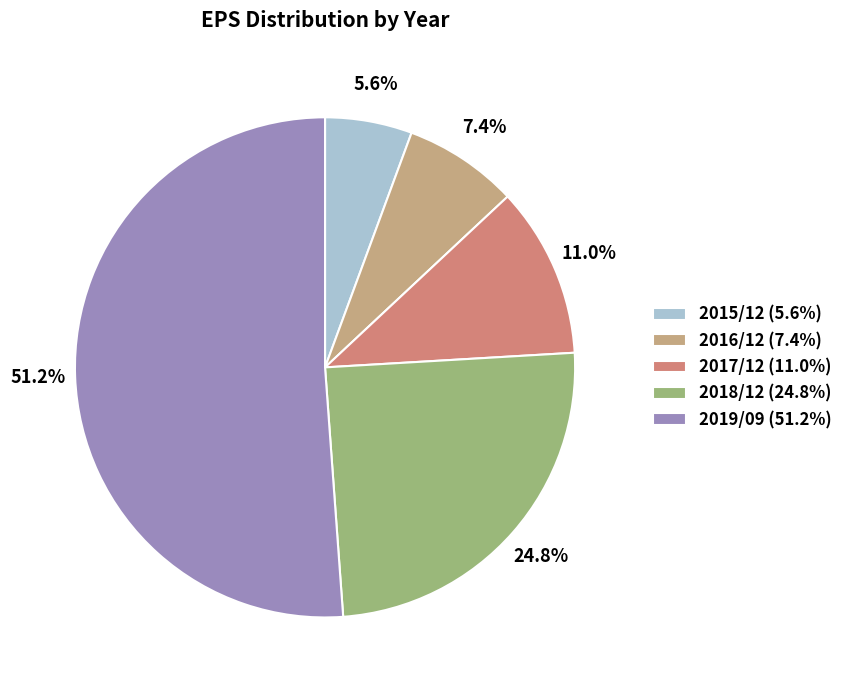

Between 2019/09 and 2017/12, which is larger?

2019/09